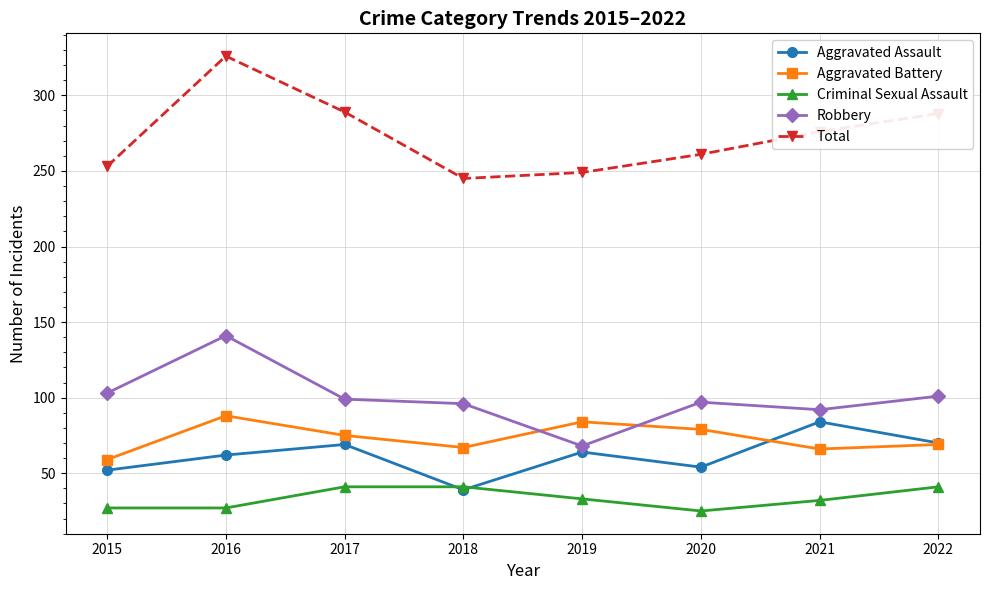

What is the value of the Aggravated Assault point at the 4th from the left?

39